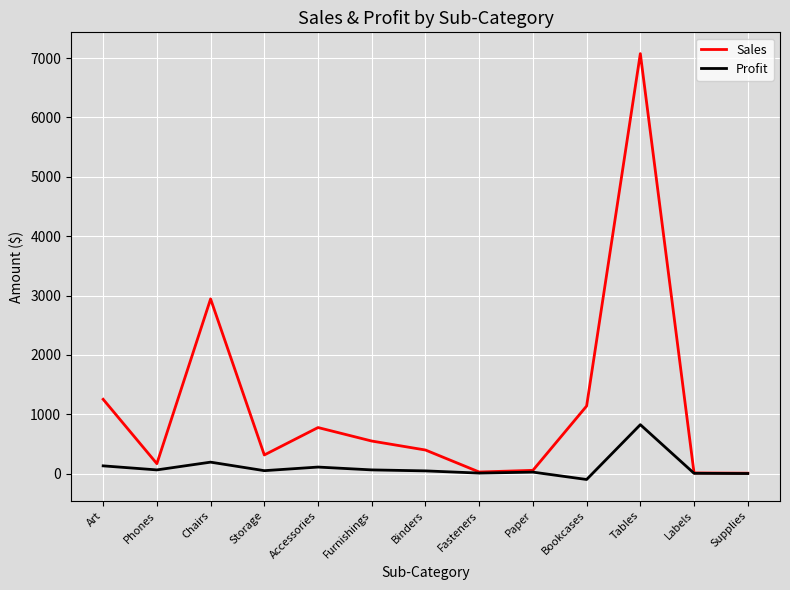

Between Art and Phones, which series saw the biggest shift?

Sales